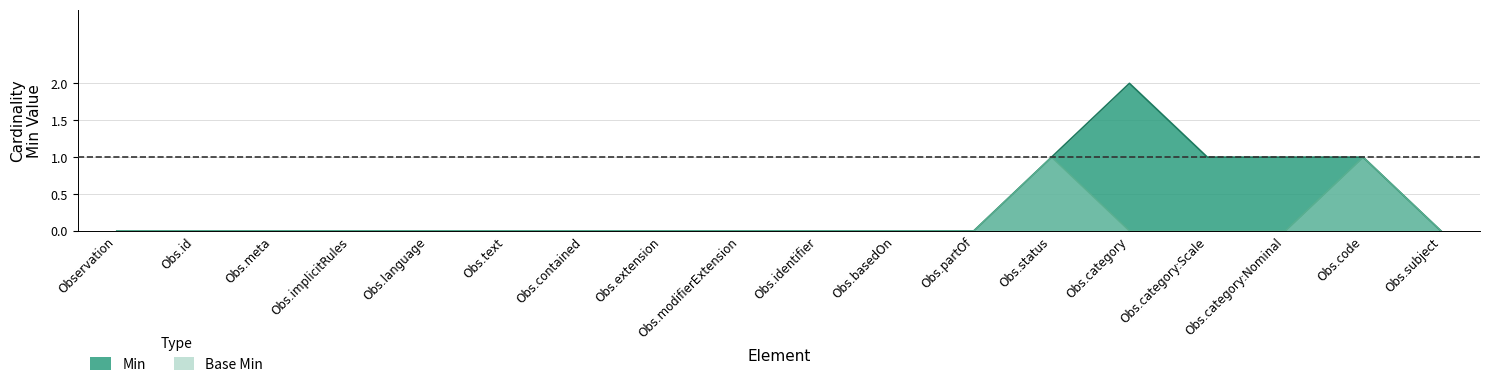

At which label does Base Min reach its minimum?

Observation